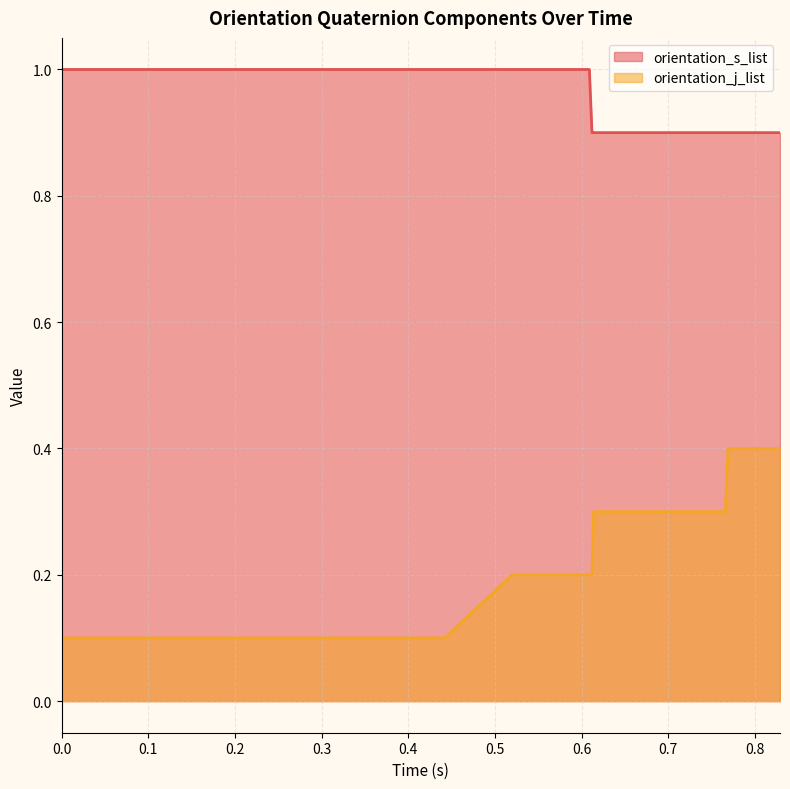

What is the total value across all series at 12?

1.1